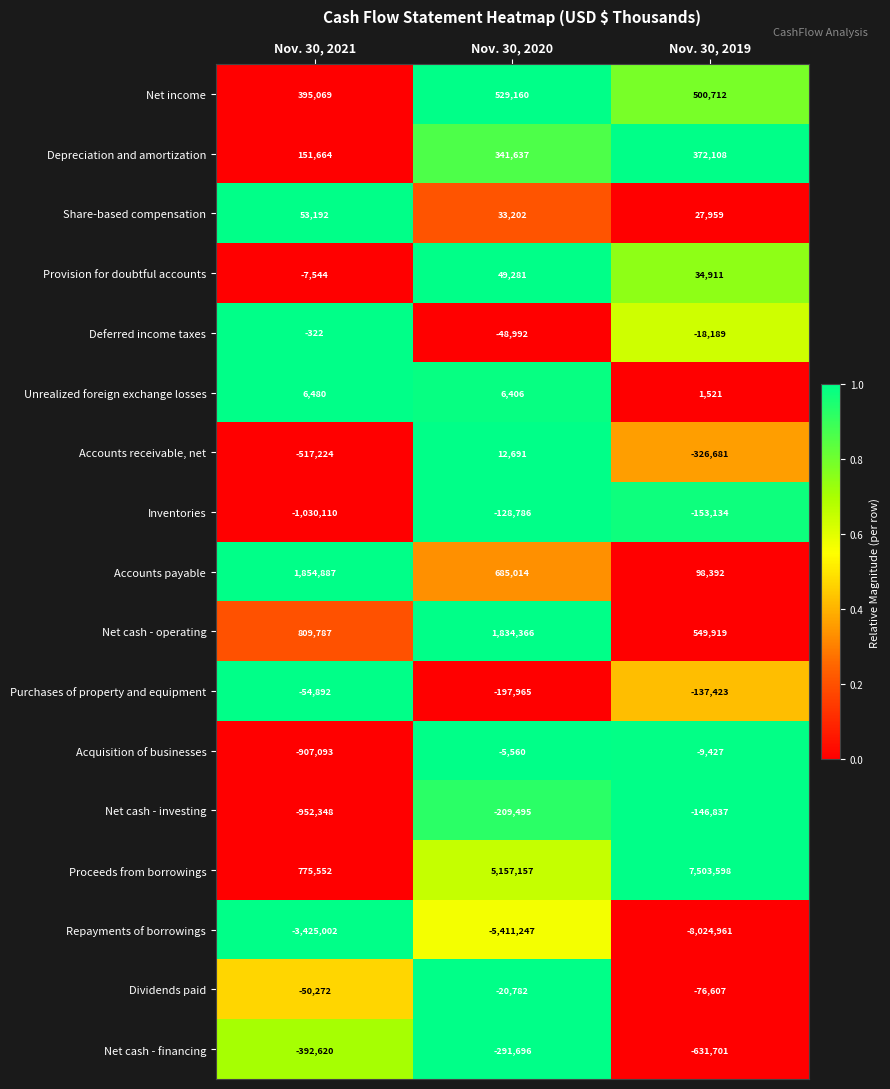

Count the number of data series in this chart.

17